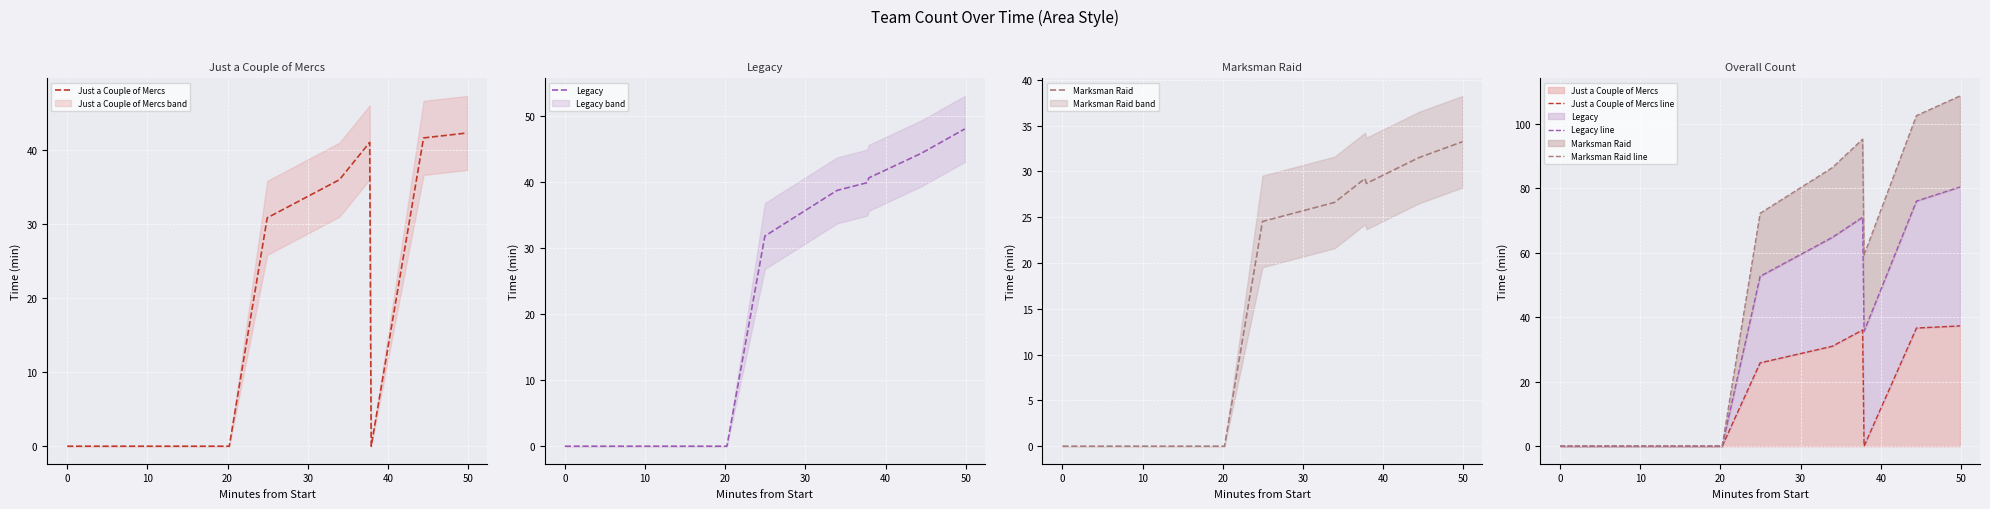

Where is the first local maximum for Marksman Raid?

10